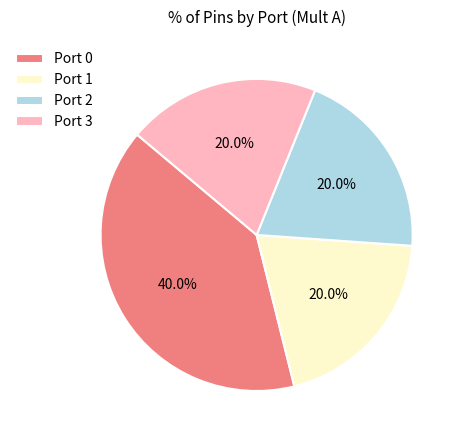

To the nearest percent, what is the difference between the largest and smallest slice percentages?

20%